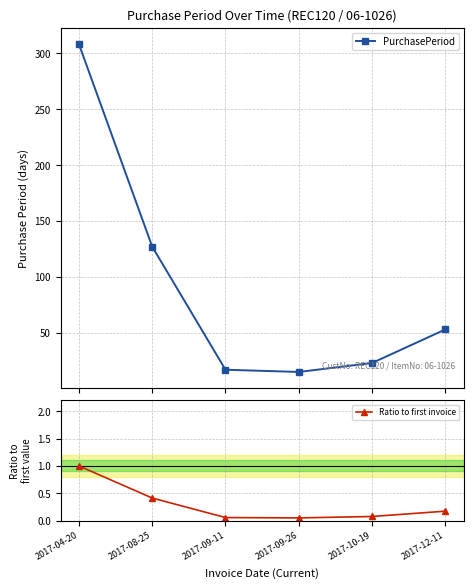

What is the difference between the maximum and second lowest values in the Ratio to first invoice series?

0.9